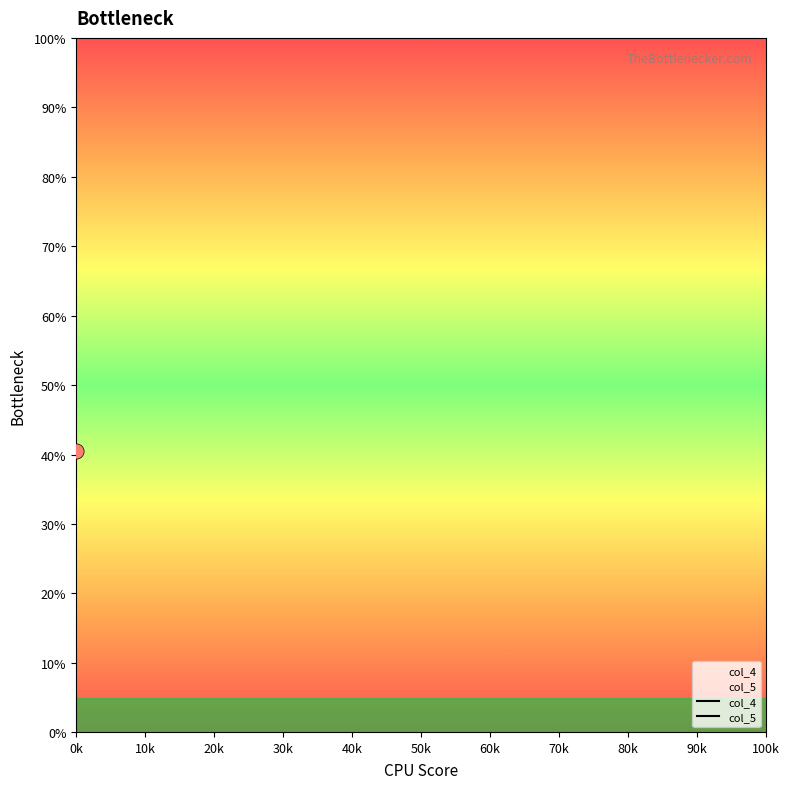

Which series has the largest total across all categories?

col_5